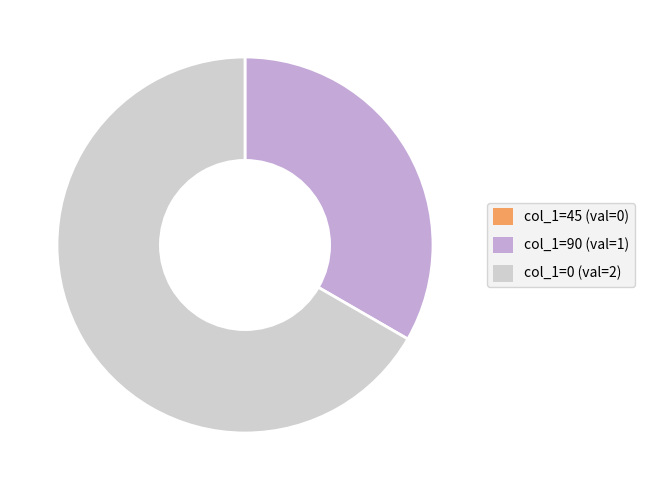

True or false: col_1=90 (val=1) accounts for 44% of the total.

False